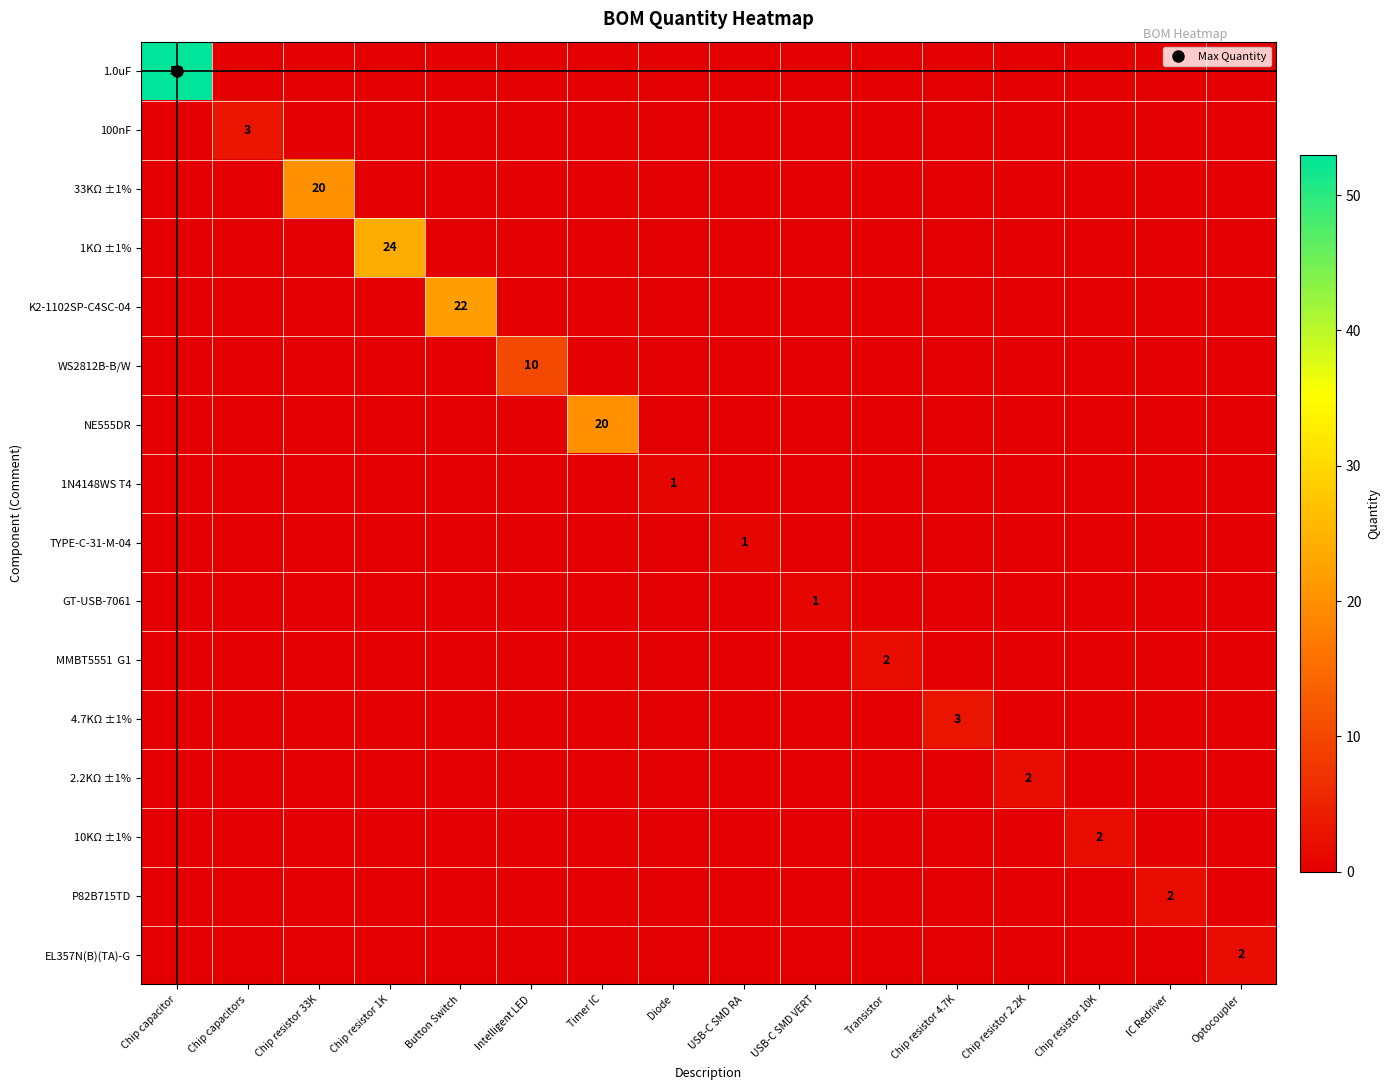

What is the spread (max minus min) of values at Chip resistor 33K?

20